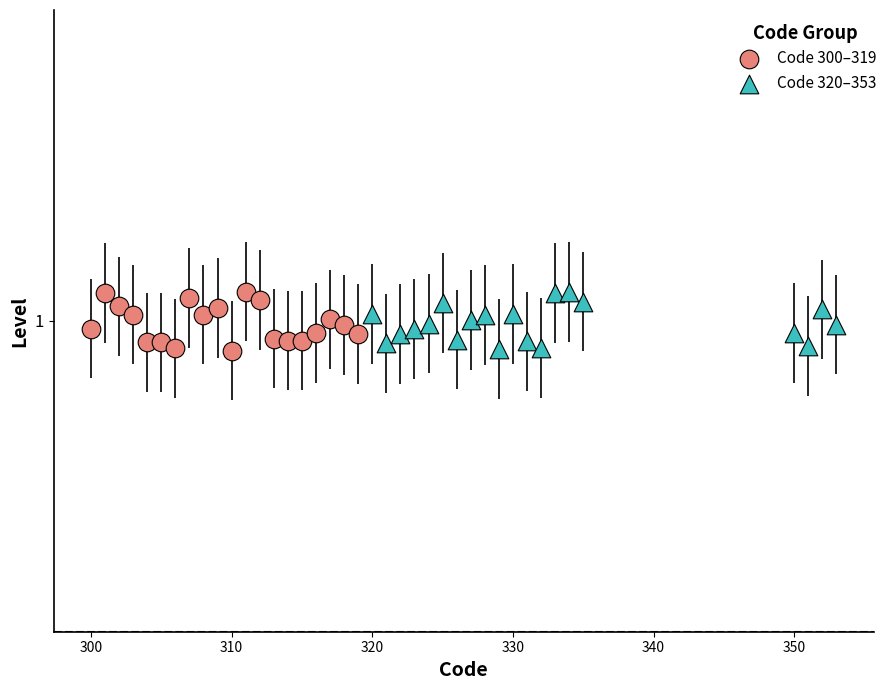

What are all the series names shown in the legend?

Code 300–319, Code 320–353